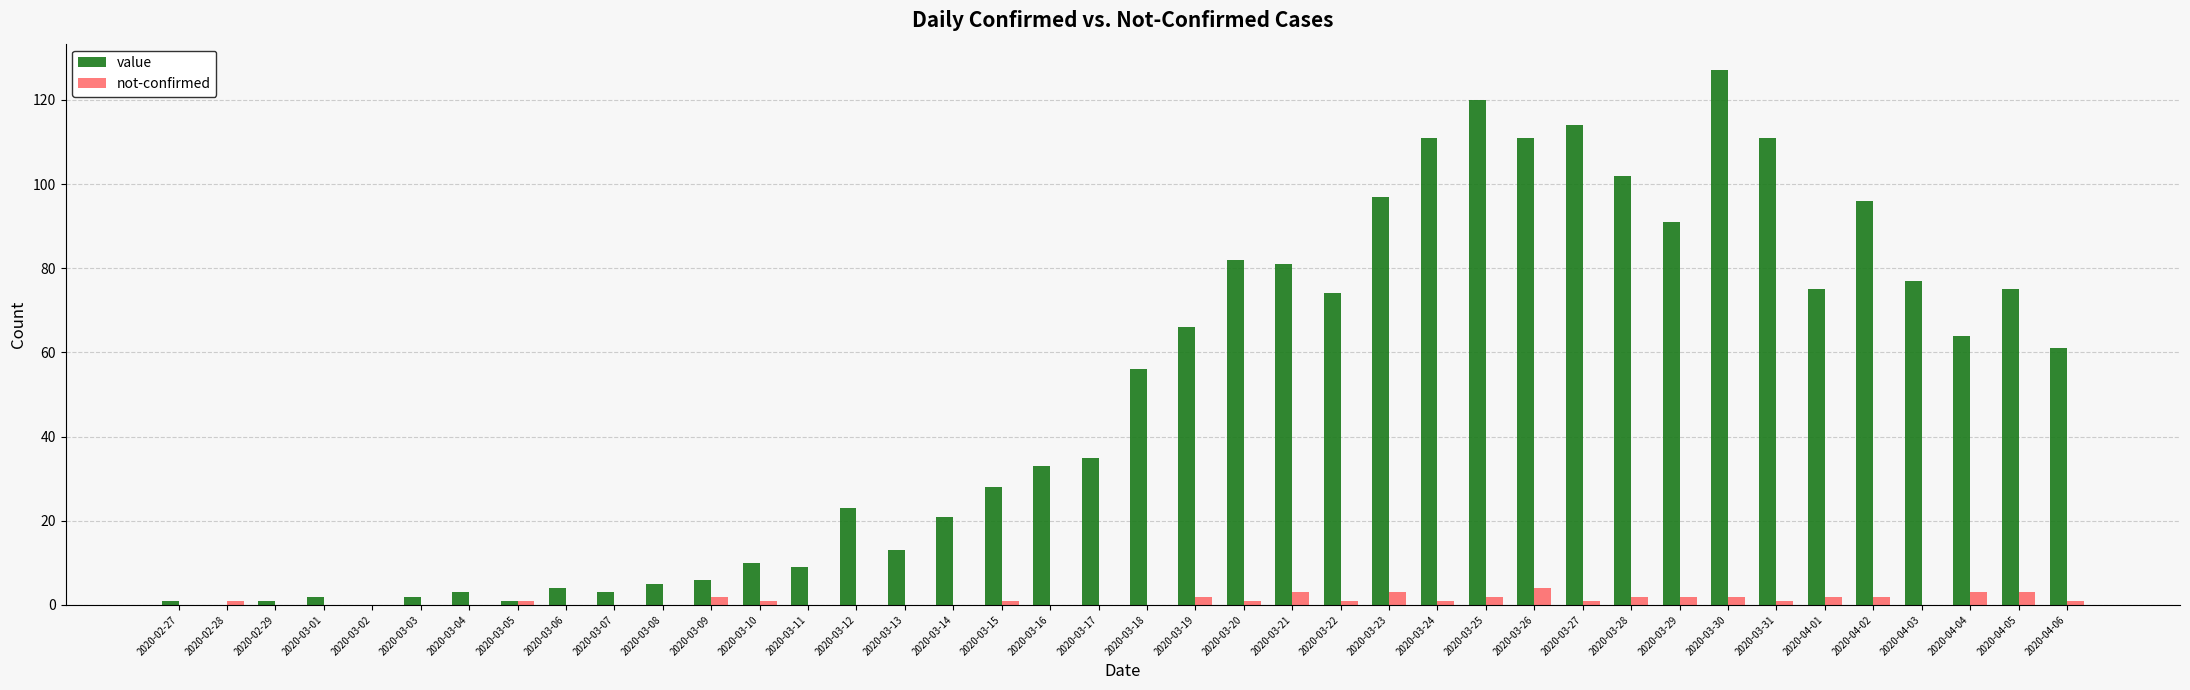

Which label corresponds to the largest value in the chart?

2020-03-30